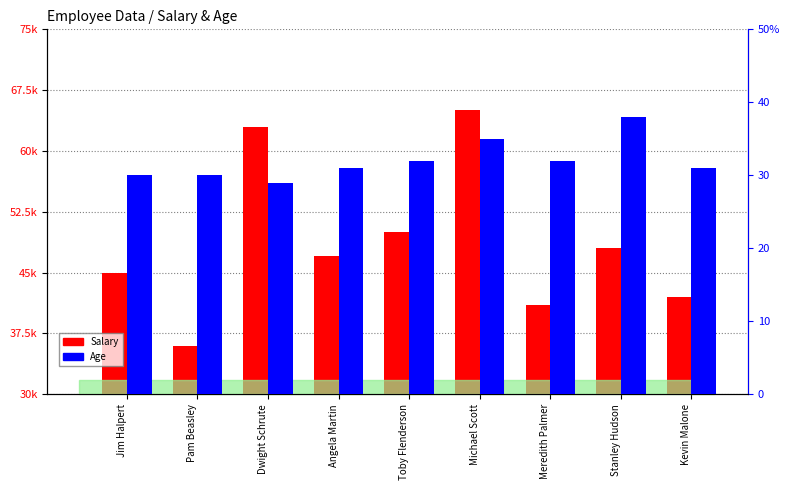

At which label does Salary first exceed 47000?

Dwight Schrute